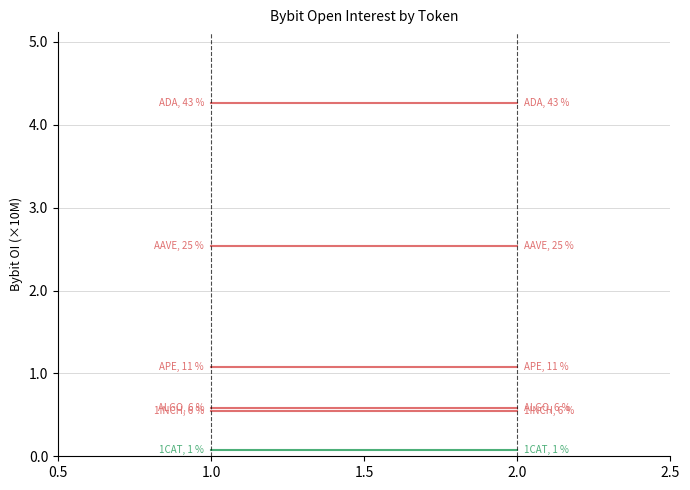

Is the value of 1INCH at 2.0 greater than the value of AAVE at 2.0?

No